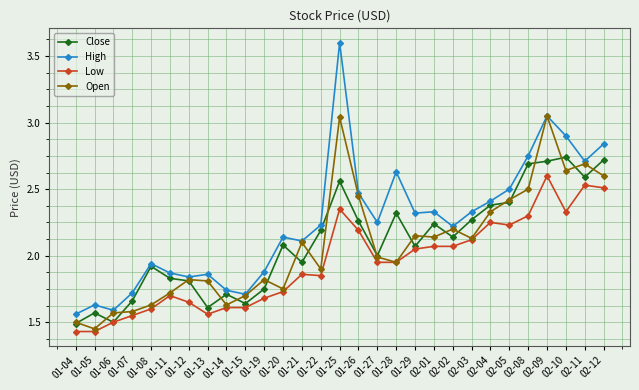

At which category does Open reach its first local valley?

01-05